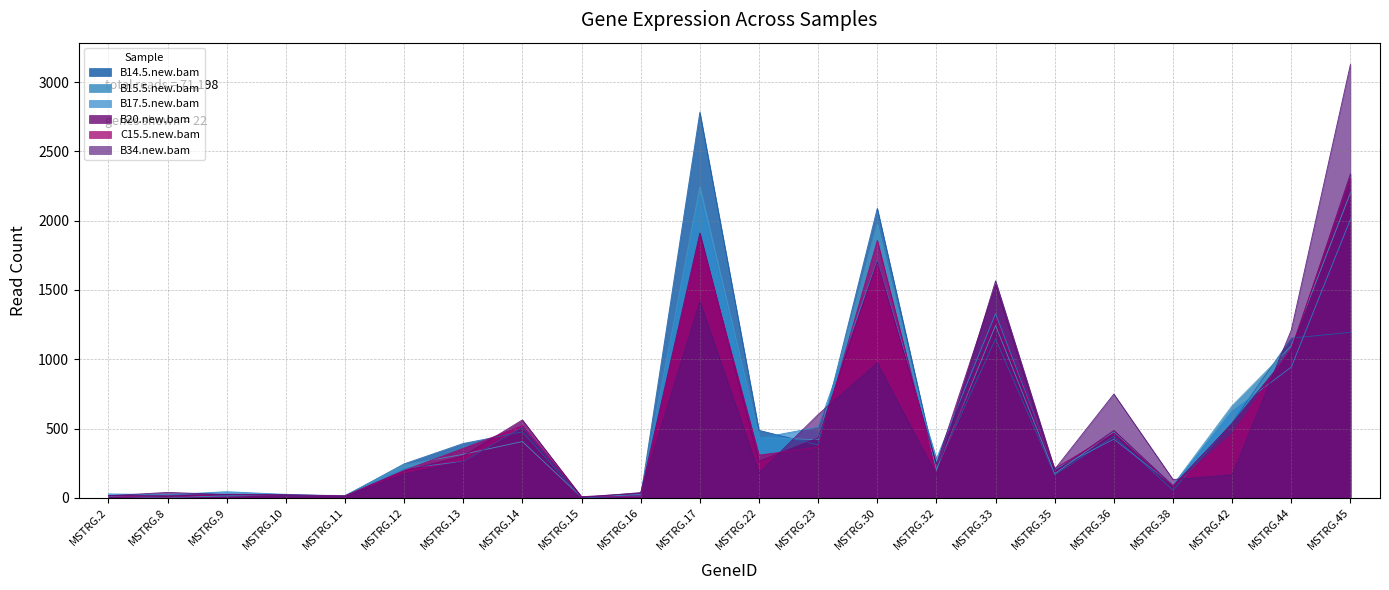

True or false: B15.5.new.bam and B17.5.new.bam intersect in this chart.

True